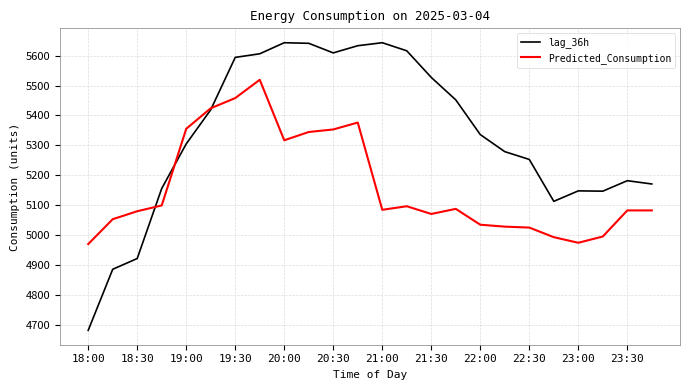

What is the highest value of the Predicted_Consumption series?

5519.2